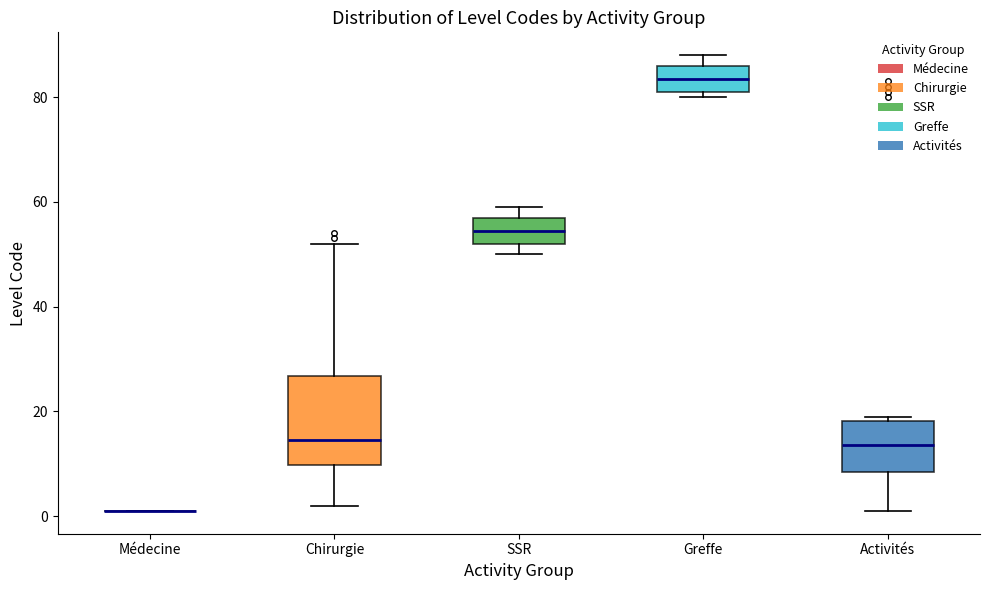

Reading left to right, read every box against the y-axis: the position of its median line, the range the box covers, and the ends of its whiskers. The values are not printed on the chart, so give them approximately, as read against the axis.

Médecine: box collapsed to a line at 2, whiskers 2 to 2
Chirurgie: median 14, box 10 to 26, whiskers 2 to 52
SSR: median 54, box 52 to 58, whiskers 50 to 60
Greffe: median 84, box 82 to 86, whiskers 80 to 88
Activités: median 14, box 8 to 18, whiskers 2 to 20